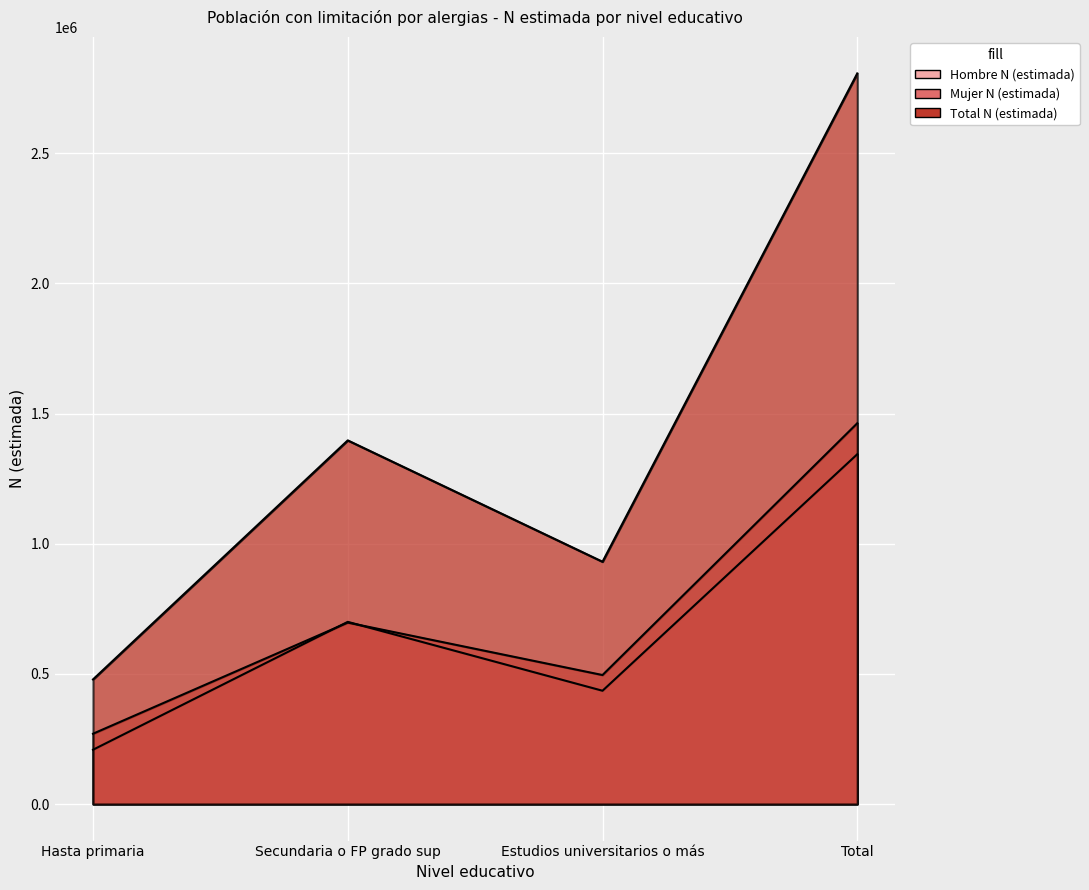

Rank the categories by Total N (estimada) value from highest to lowest.

Total, Secundaria o FP grado sup, Estudios universitarios o más, Hasta primaria